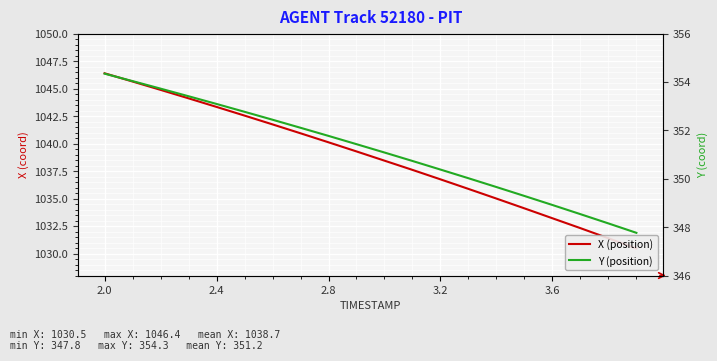

Is it true that X (position) equals 1581.7 at 2.0?

False